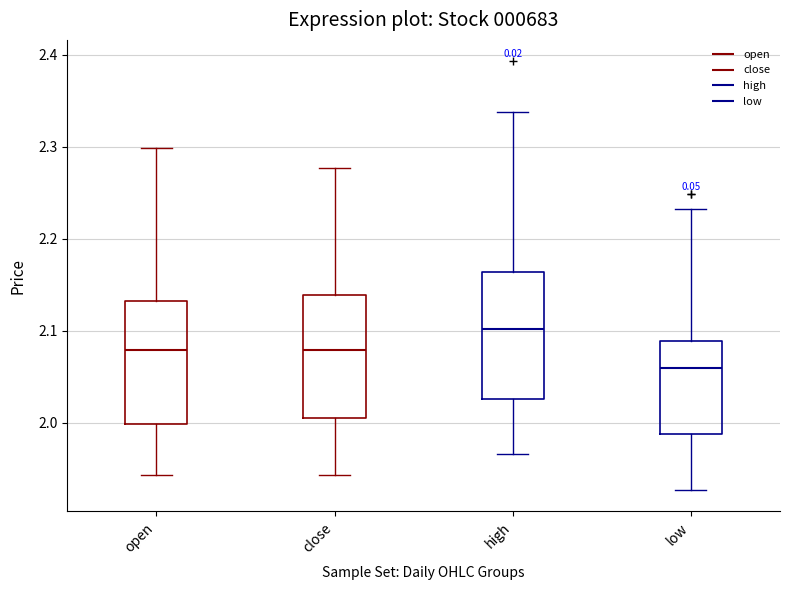

Where does the lower whisker of the box for low end on the y-axis? The values are not printed on the chart, so give them approximately, as read against the axis.

1.93